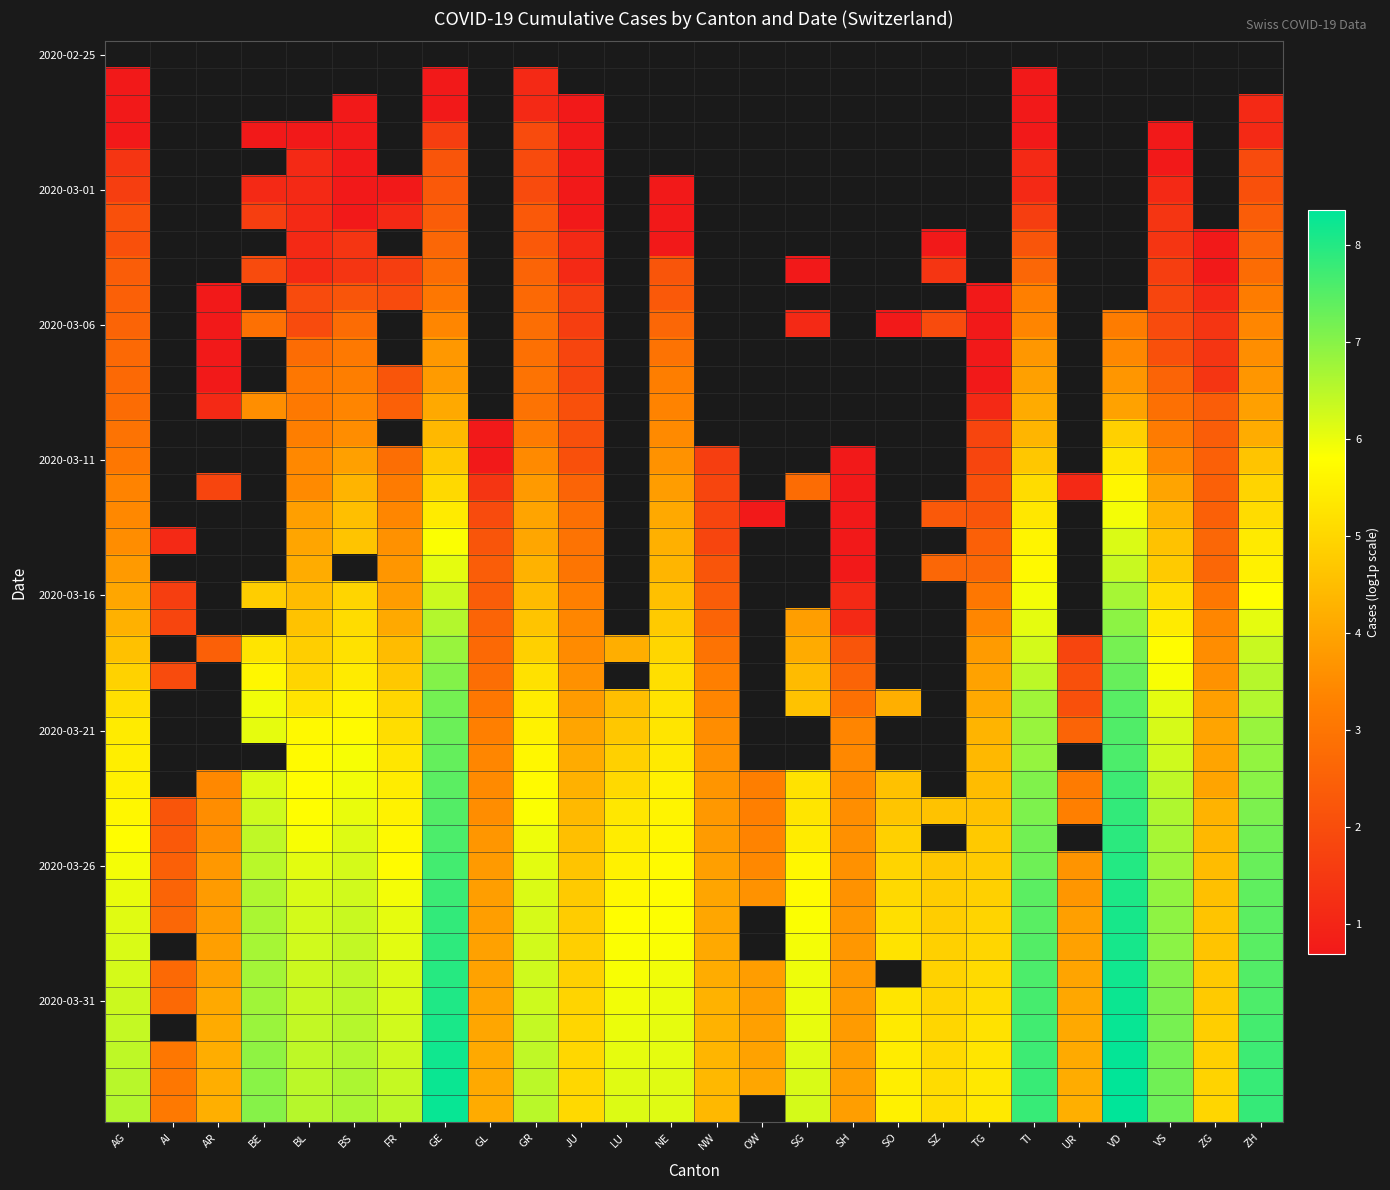

At which label does 2020-03-31 reach its peak?

VD